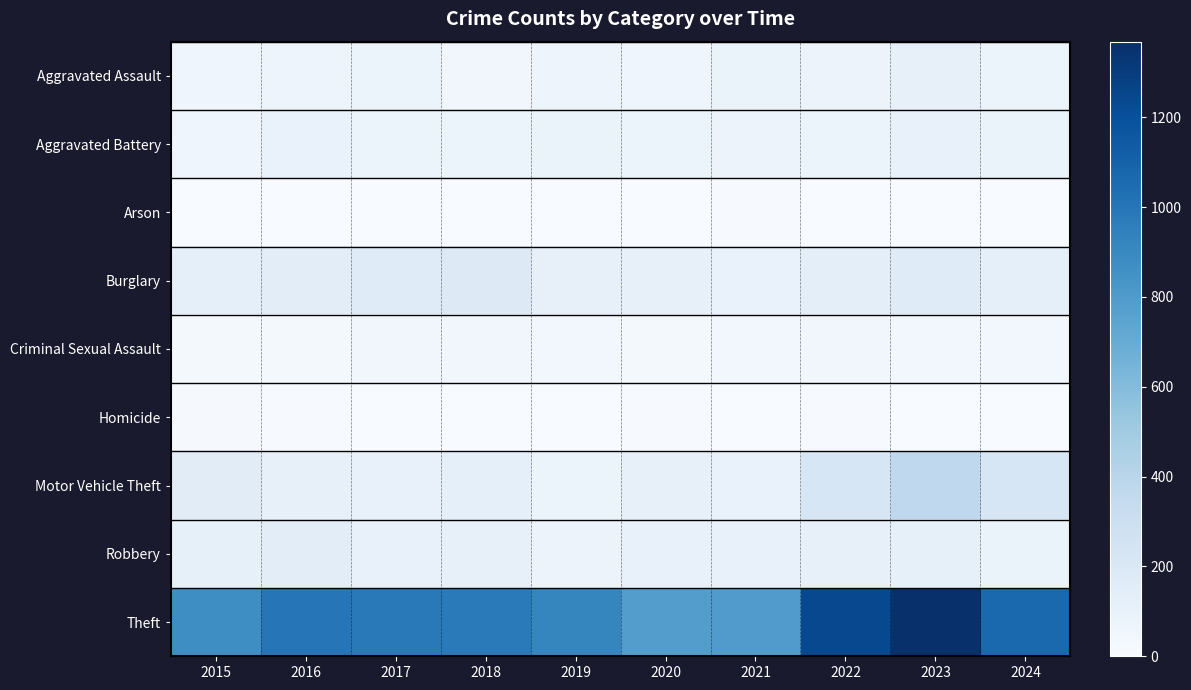

Reading left to right, what are all the values shown in this chart?

Aggravated Assault: 2015=54	2016=66	2017=72	2018=43	2019=65	2020=56	2021=86	2022=78	2023=110	2024=82
Aggravated Battery: 2015=64	2016=93	2017=83	2018=70	2019=88	2020=82	2021=75	2022=71	2023=102	2024=90
Arson: 2015=2	2016=2	2017=1	2018=3	2019=2	2020=4	2021=8	2022=4	2023=2	2024=2
Burglary: 2015=121	2016=139	2017=162	2018=176	2019=110	2020=110	2021=95	2022=132	2023=161	2024=123
Criminal Sexual Assault: 2015=28	2016=28	2017=44	2018=43	2019=36	2020=27	2021=36	2022=43	2023=38	2024=34
Homicide: 2015=13	2016=8	2017=5	2018=2	2019=0	2020=6	2021=2	2022=10	2023=3	2024=0
Motor Vehicle Theft: 2015=152	2016=110	2017=104	2018=127	2019=84	2020=109	2021=96	2022=219	2023=364	2024=221
Robbery: 2015=117	2016=144	2017=105	2018=107	2019=75	2020=102	2021=105	2022=108	2023=114	2024=89
Theft: 2015=874	2016=999	2017=979	2018=977	2019=914	2020=782	2021=791	2022=1235	2023=1368	2024=1065